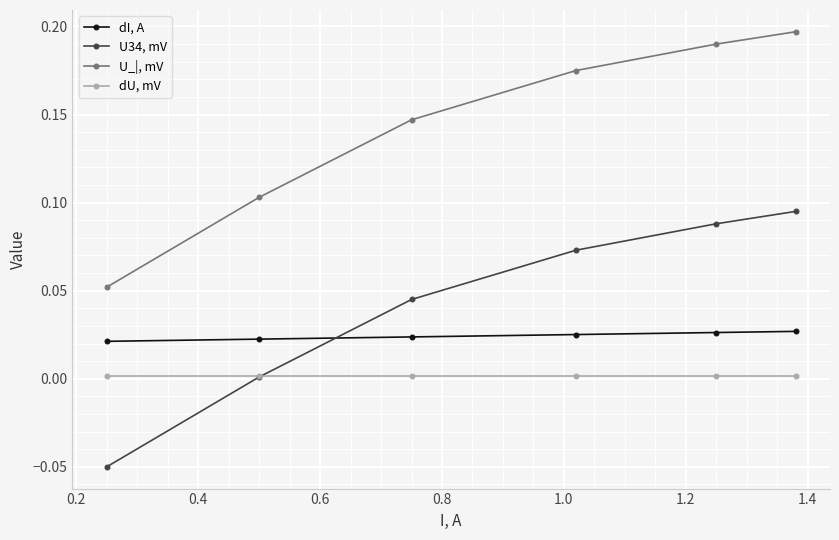

True or false: U34, mV has more than 0 points higher than both neighbors.

False